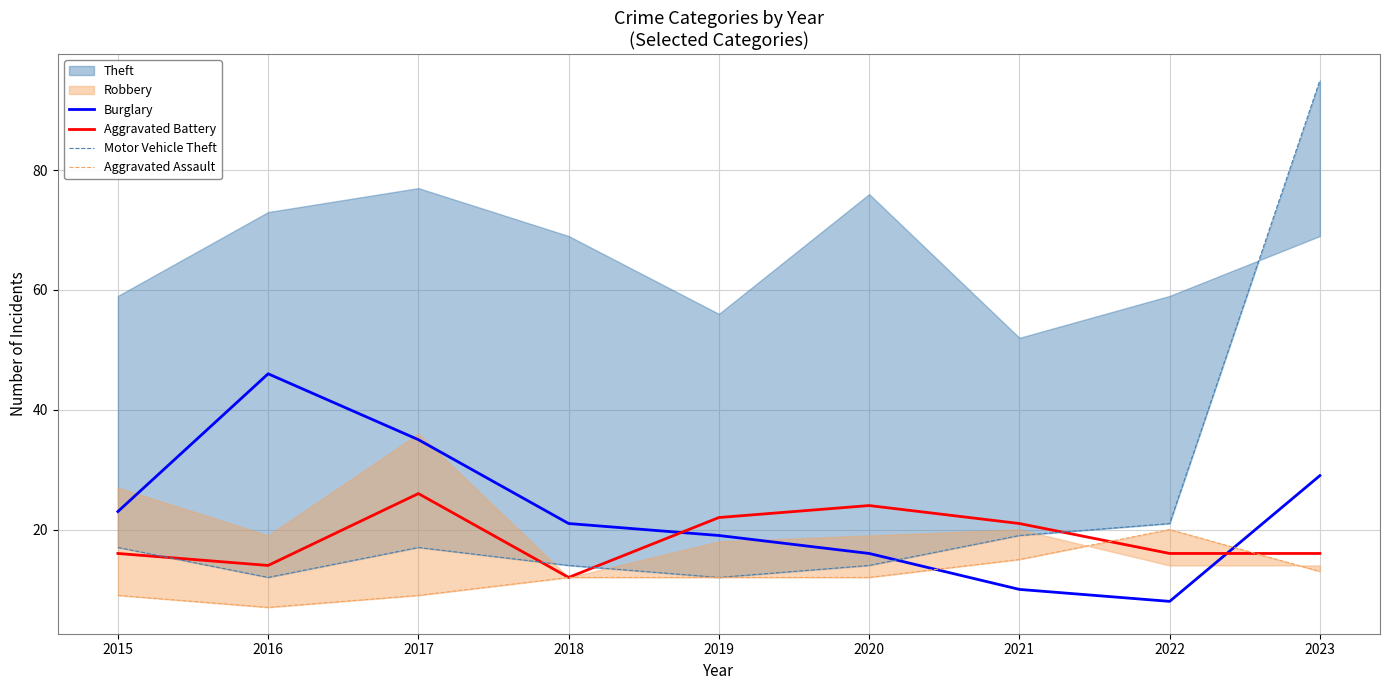

What is the spread (max minus min) of values at 2019?

10